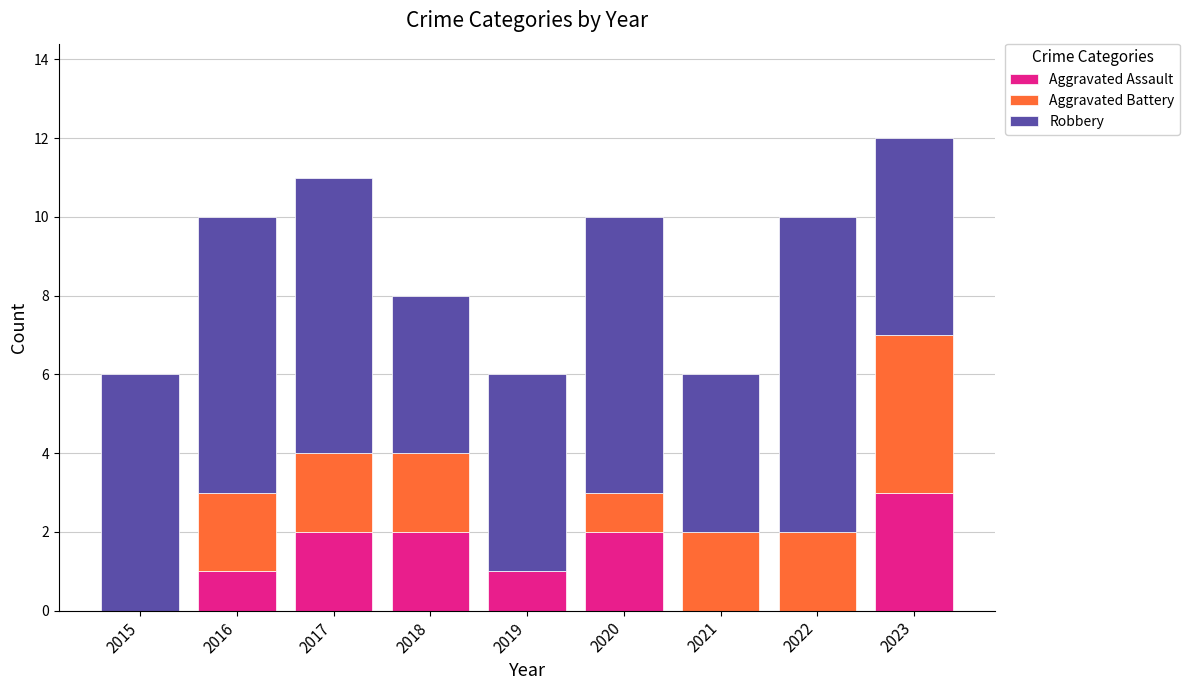

Reading left to right, what are the values for Aggravated Assault?

2015=0	2016=1	2017=2	2018=2	2019=1	2020=2	2021=0	2022=0	2023=3